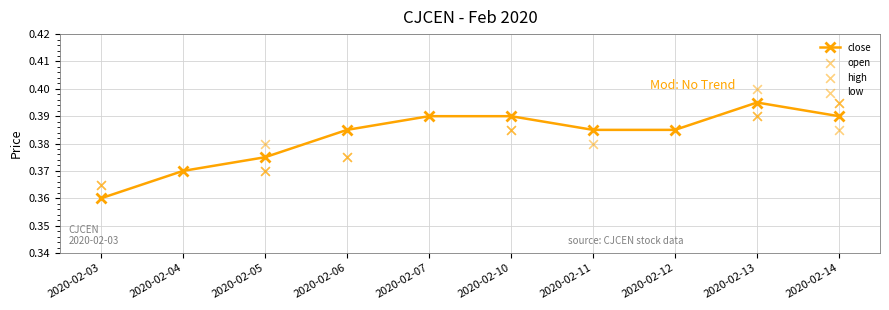

What are all the series names shown in the legend?

close, open, high, low